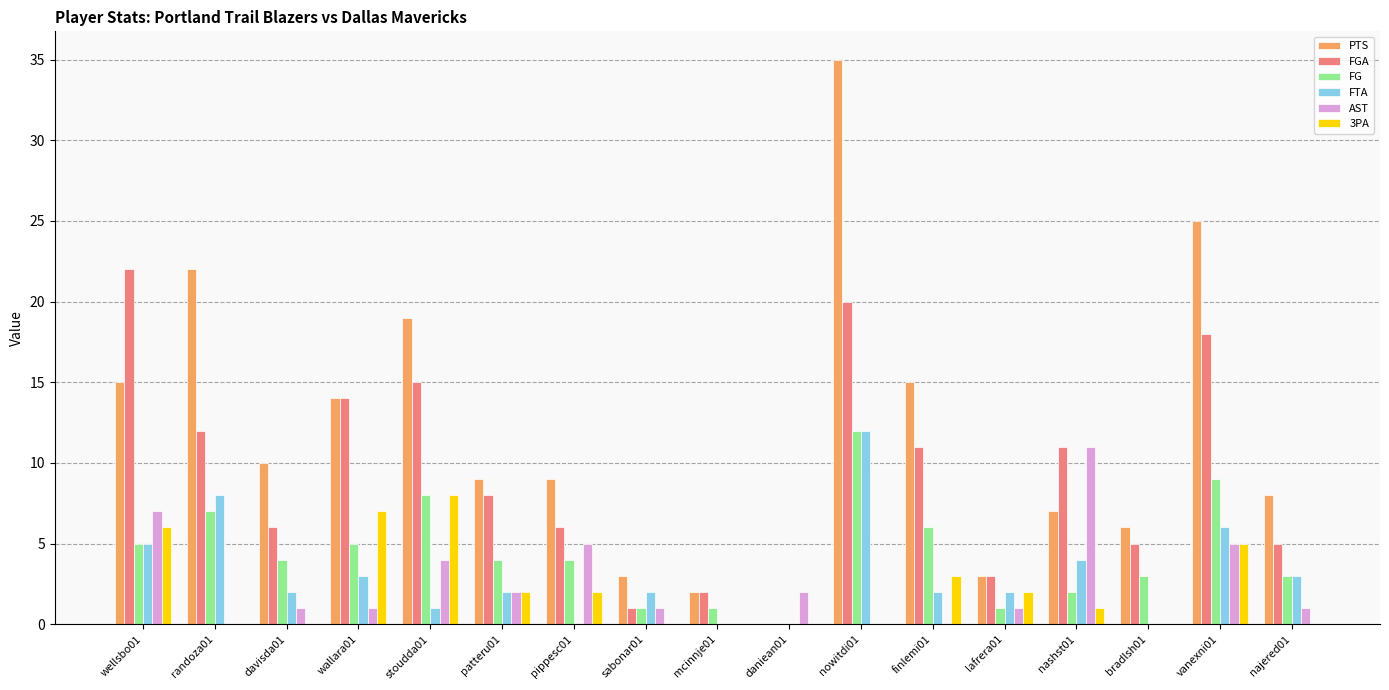

True or false: 3PA has a value of -3 at sabonar01.

False